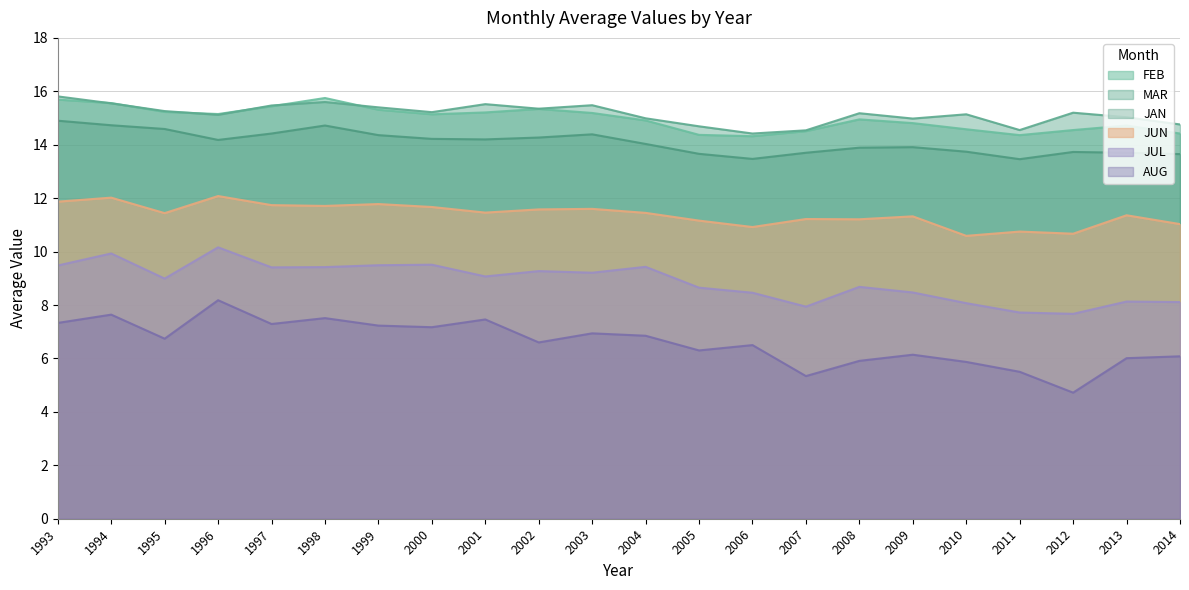

True or false: AUG and JAN cross at least once.

False